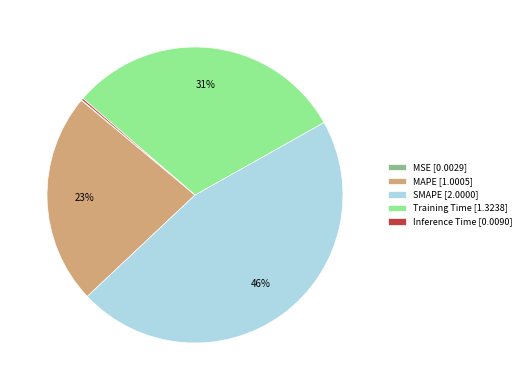

Is there any slice that represents more than half of the pie?

No